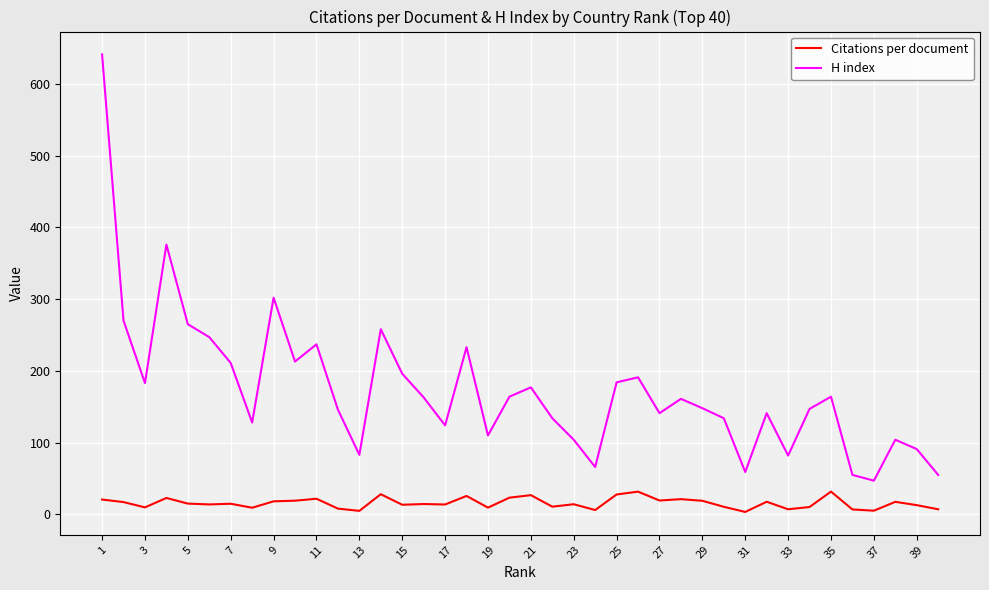

True or false: H index and Citations per document cross at least once.

False